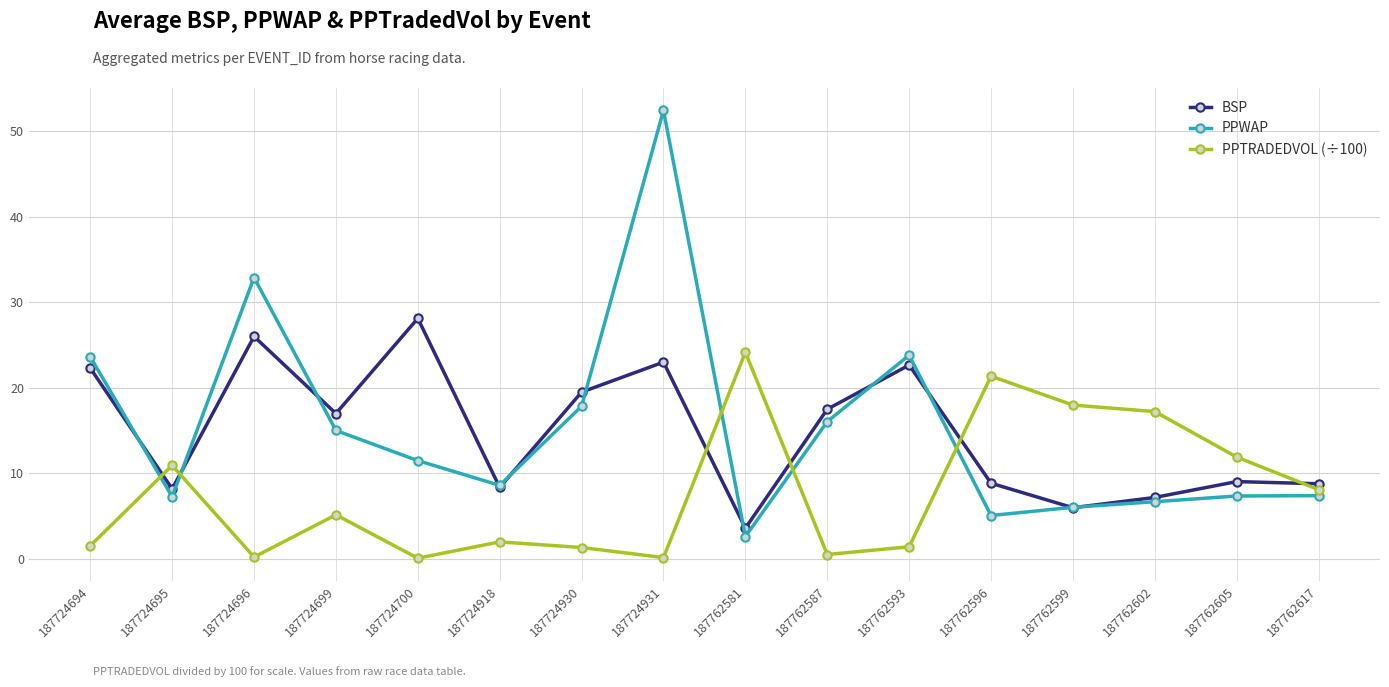

At which category does the chart reach its peak across all series?

187724931